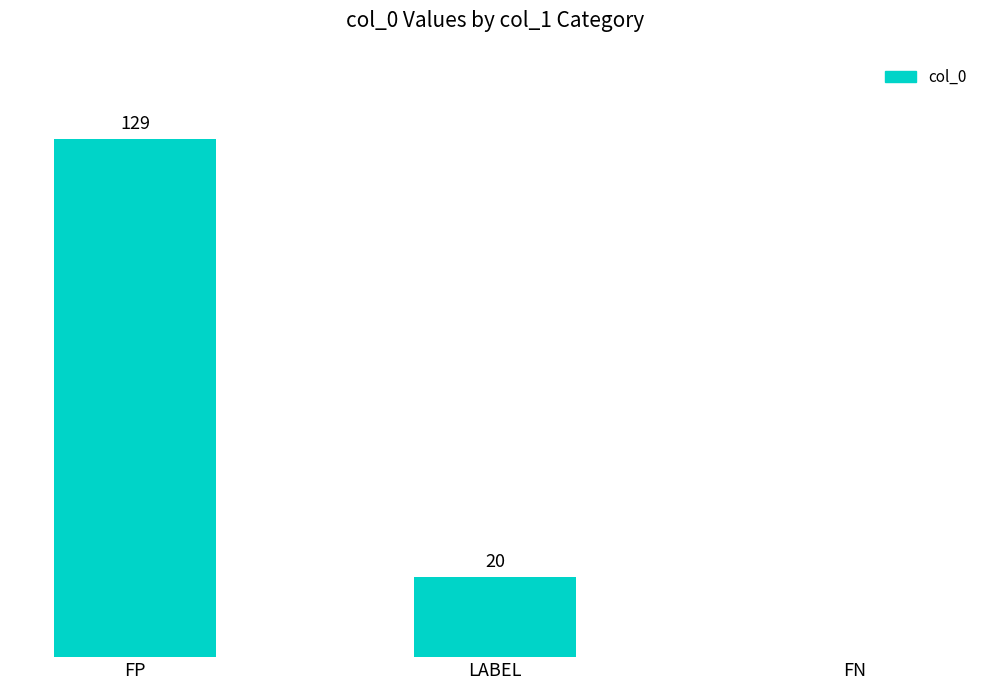

Between LABEL and FP, which is larger?

FP